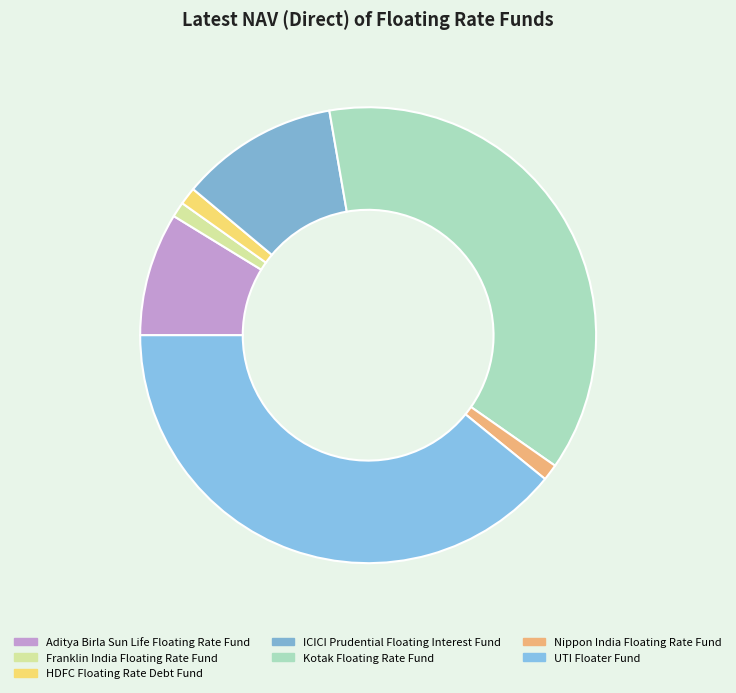

Combined, what portion of the pie is HDFC Floating Rate Debt Fund and Nippon India Floating Rate Fund?

2.4%